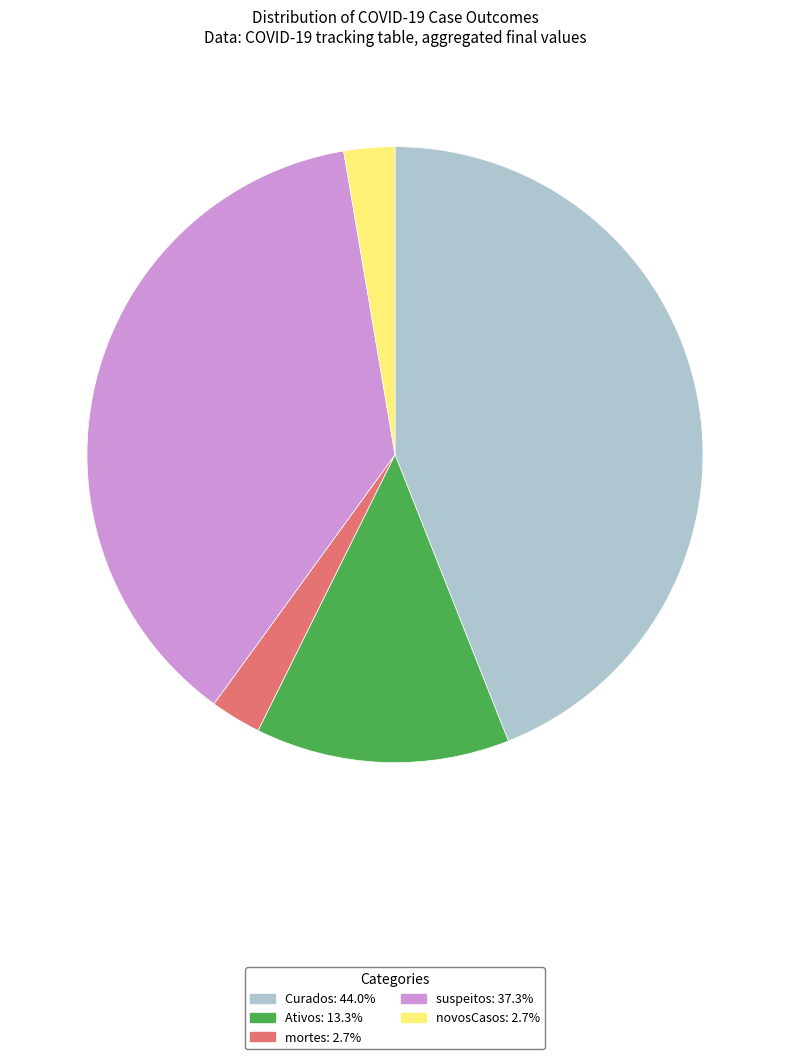

Is the sum of novosCasos and suspeitos greater than half?

No